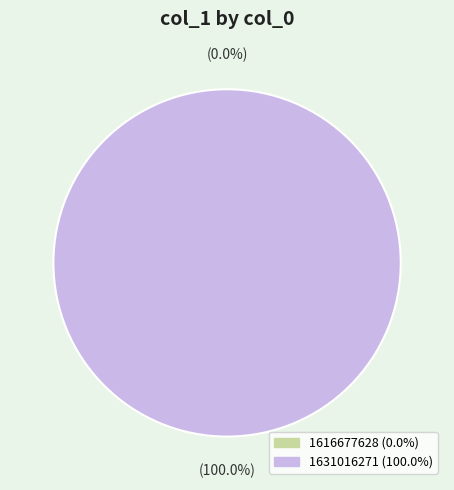

How many slices are in this pie chart?

2